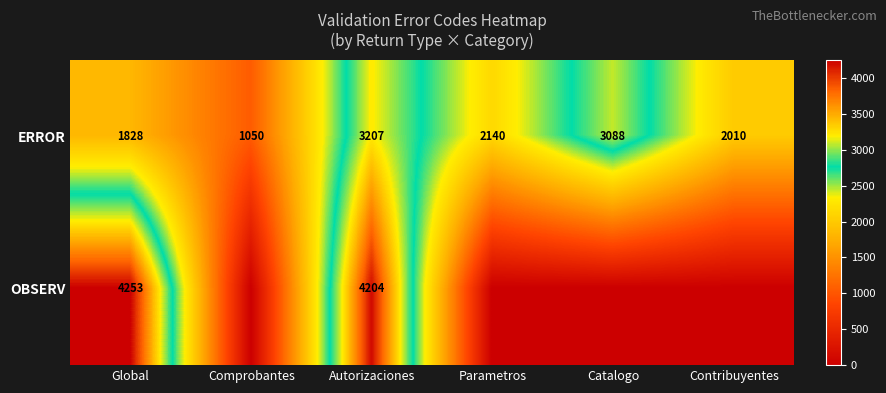

What is the sum of all ERROR values?

13323